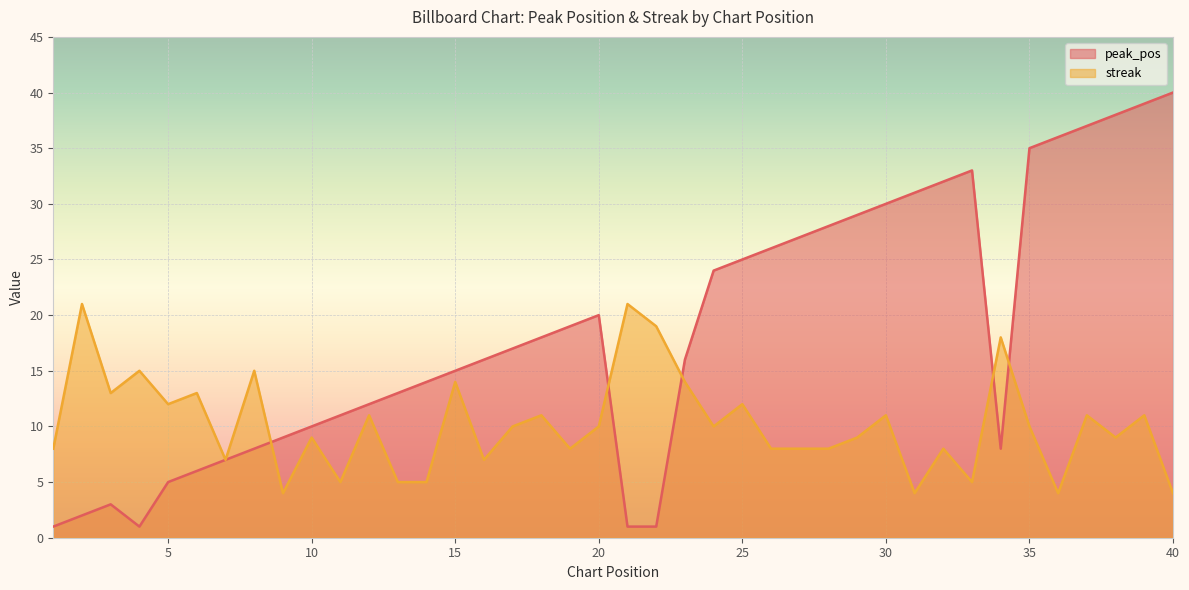

How many values in the streak series exceed 10?

17